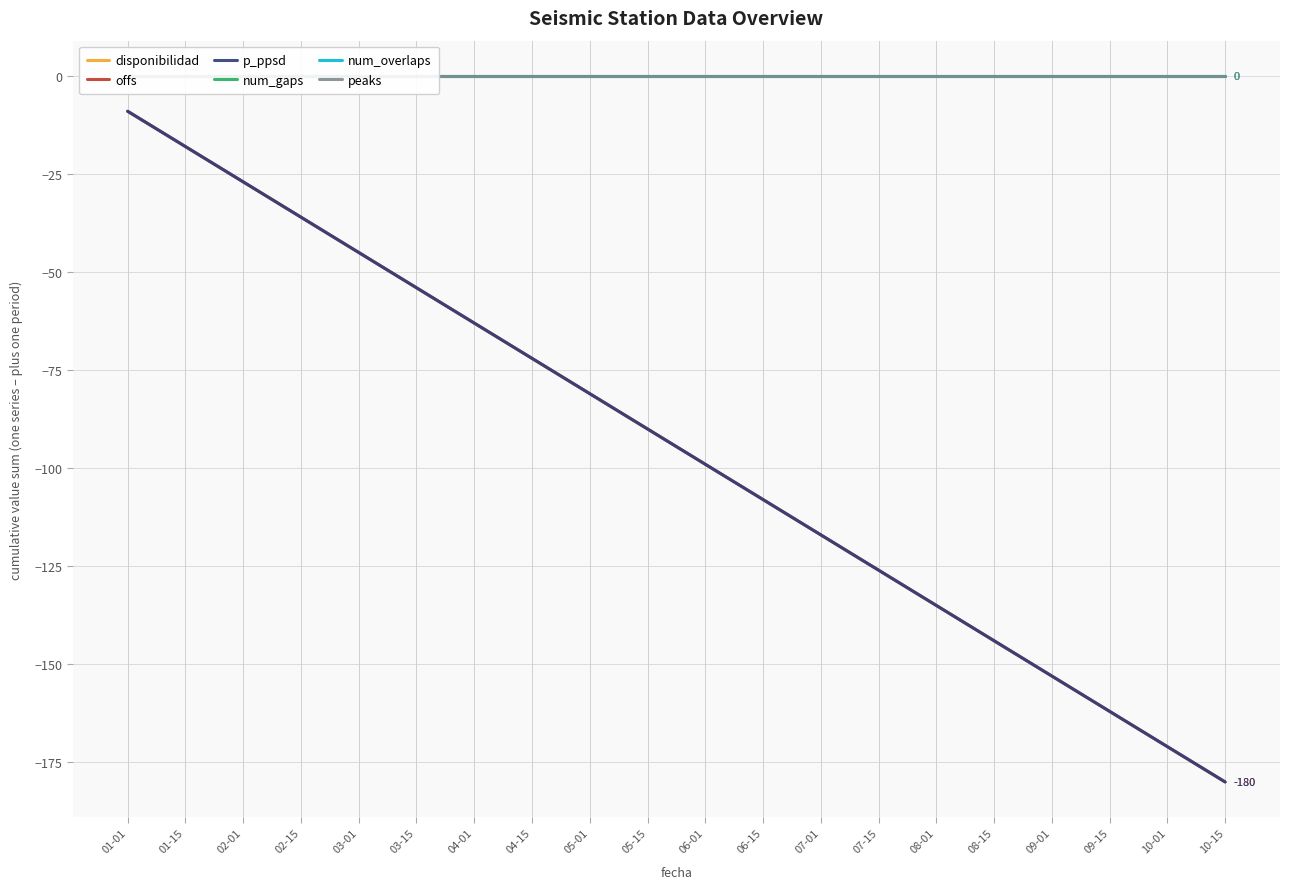

Rank the series by their maximum value, from lowest to highest.

offs, p_ppsd, disponibilidad, num_gaps, num_overlaps, peaks